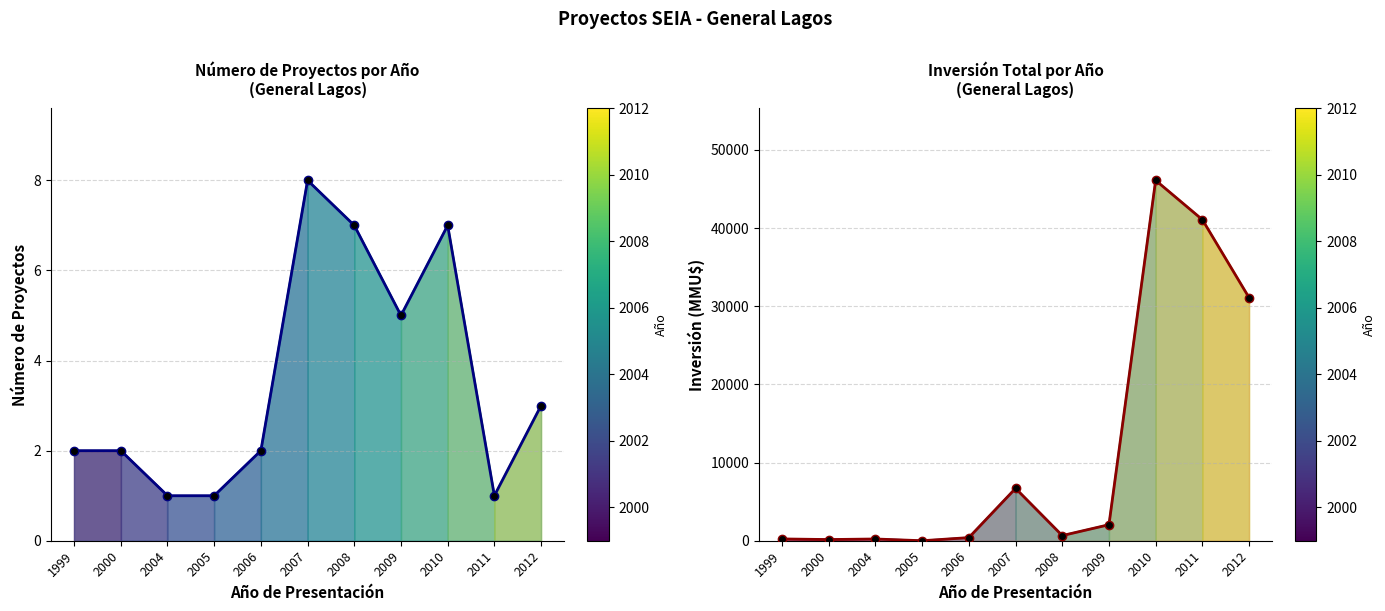

What is the total value across all series at 2006?

402